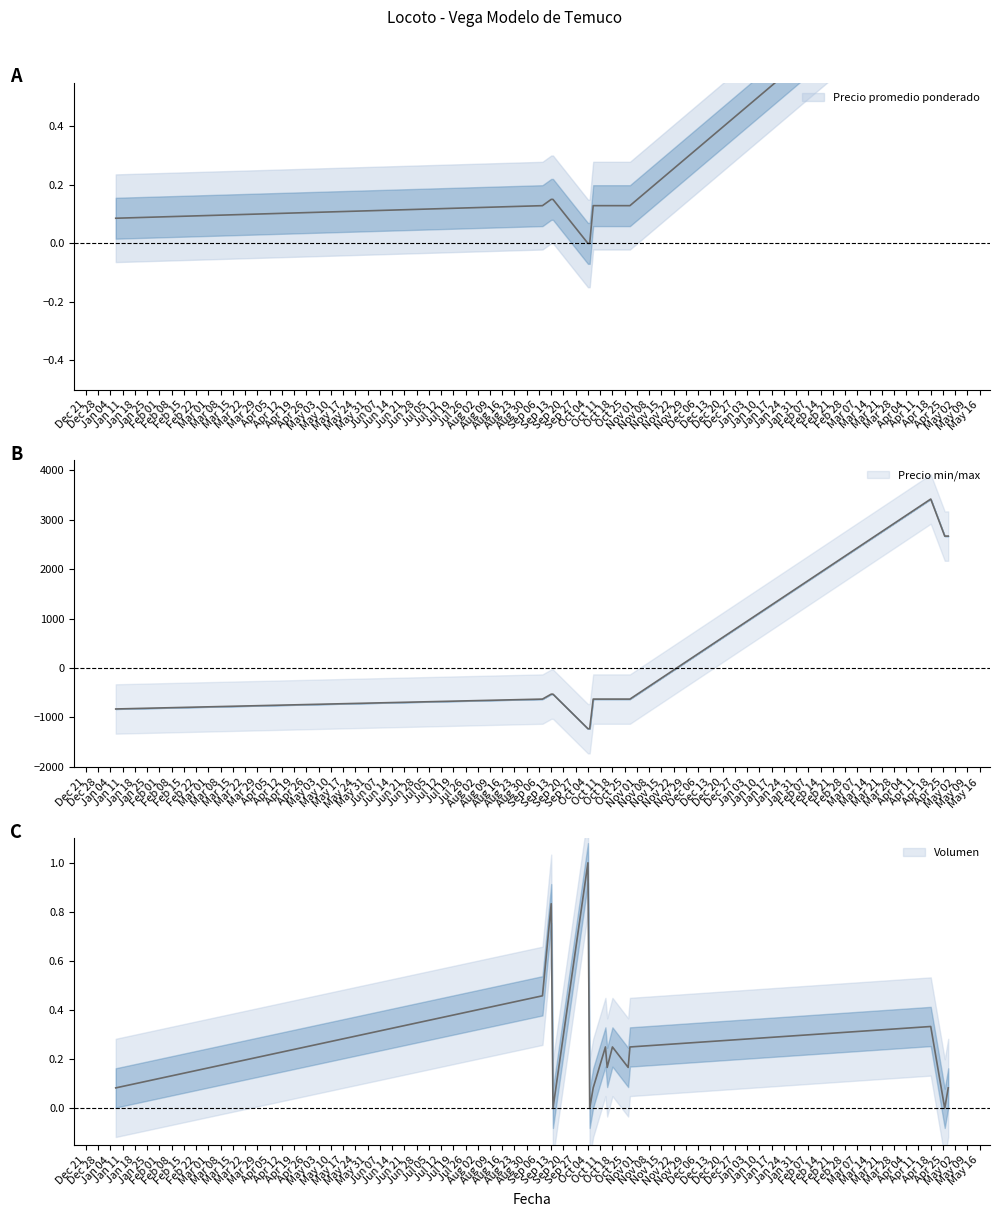

Where do Volumen and Precio minimo first cross each other?

2021-01-07 and 2021-09-08